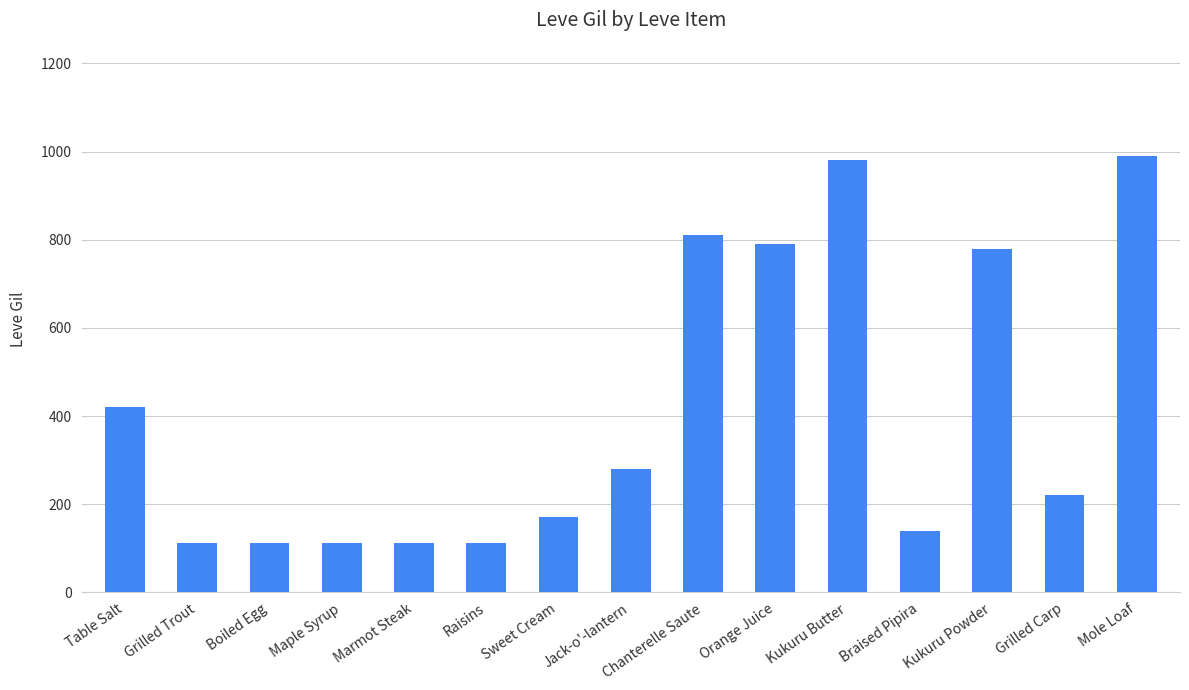

What is the label of the 11th bar from the right?

Marmot Steak